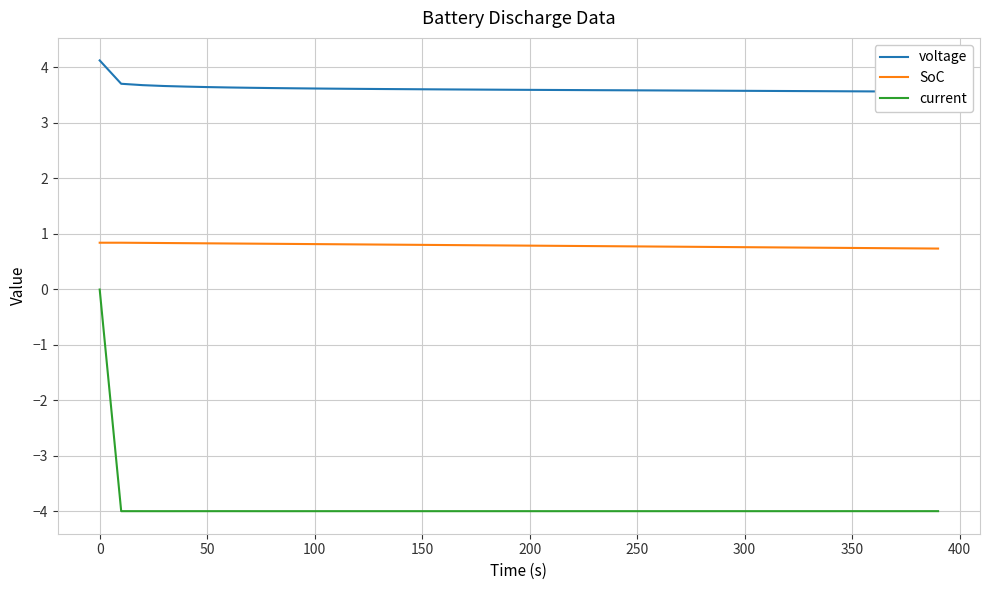

What is the sum of all current values?

-155.8